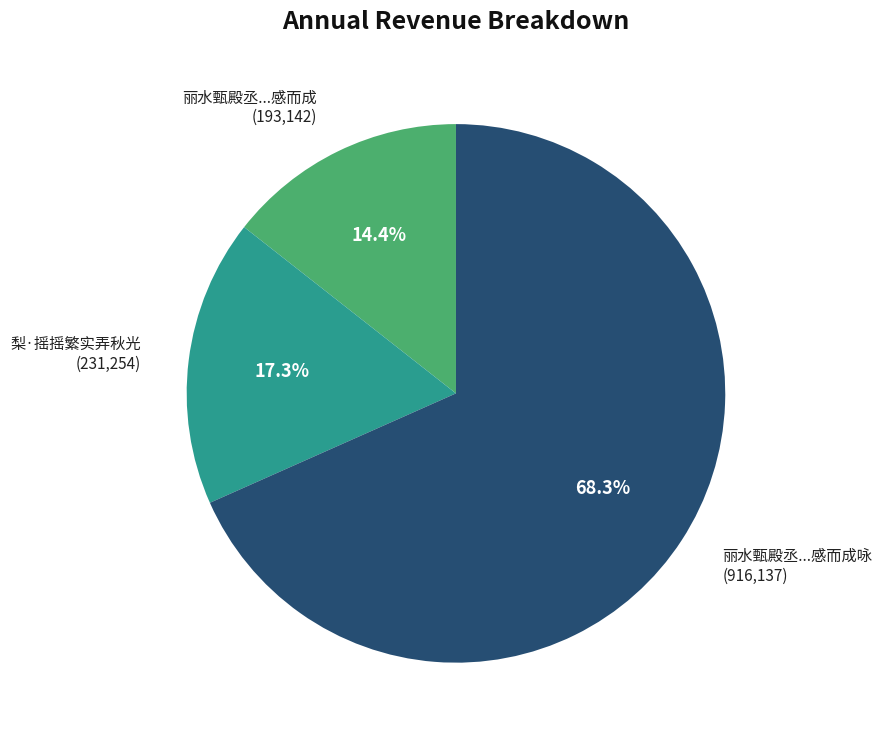

Which category has the smallest portion of the pie?

丽水甄殿丞...感而成